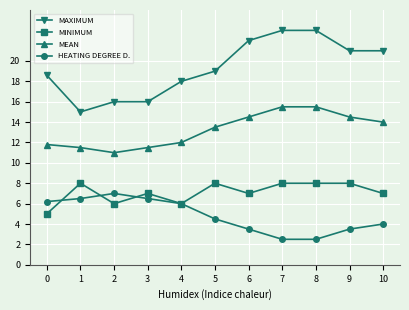

True or false: HEATING DEGREE D. has a value of 2.5 at 8.

True